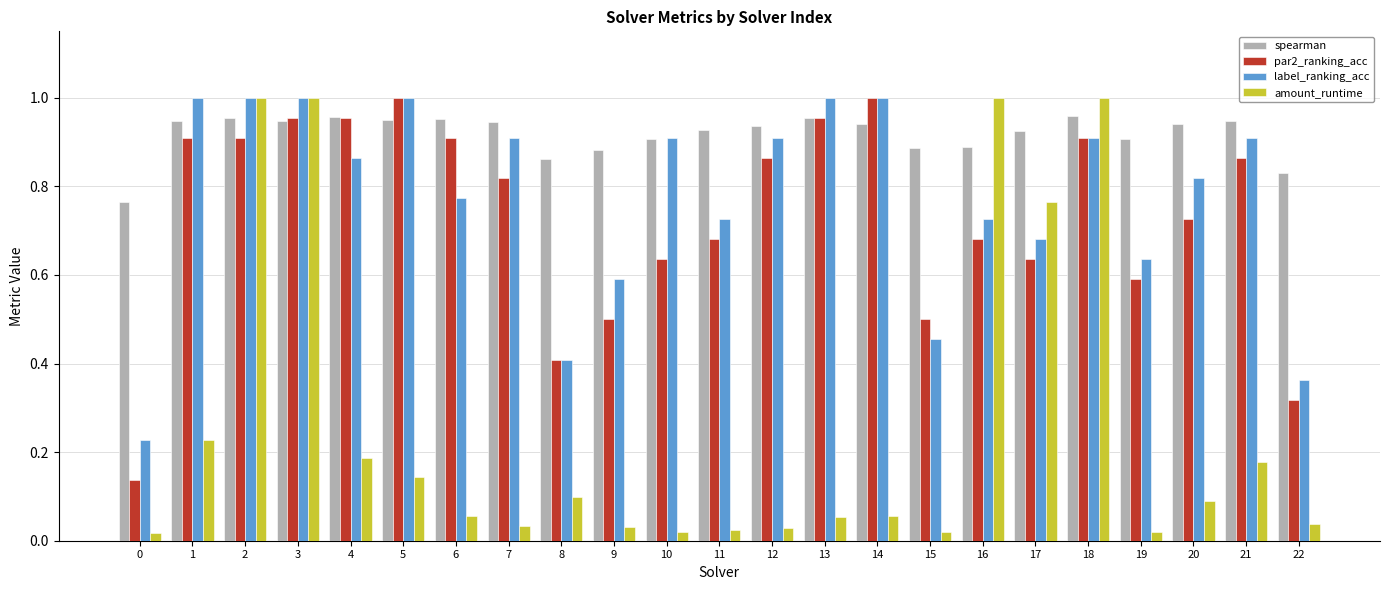

At which category is the sum across all series the highest?

3